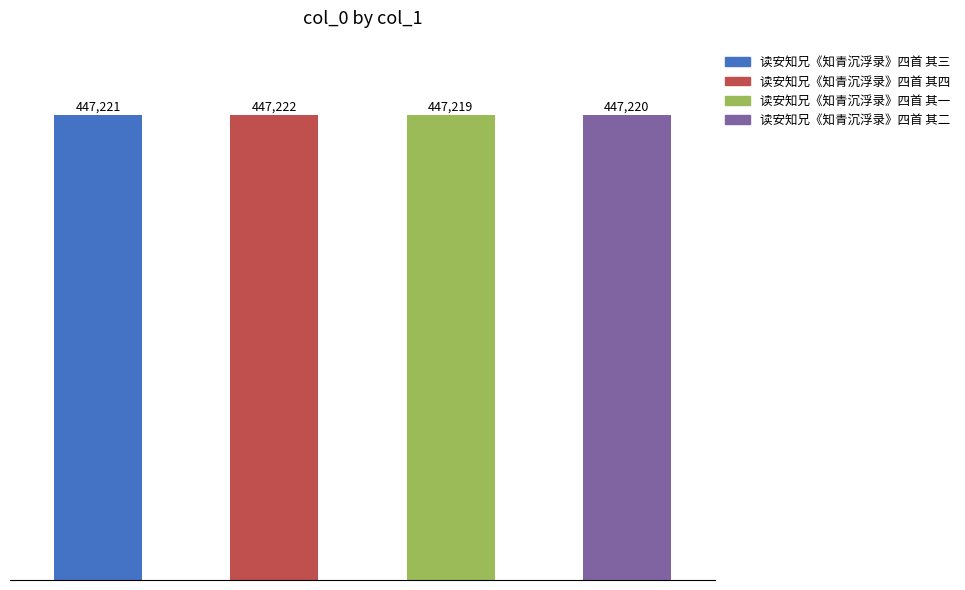

What is the sum of all values?

1788882